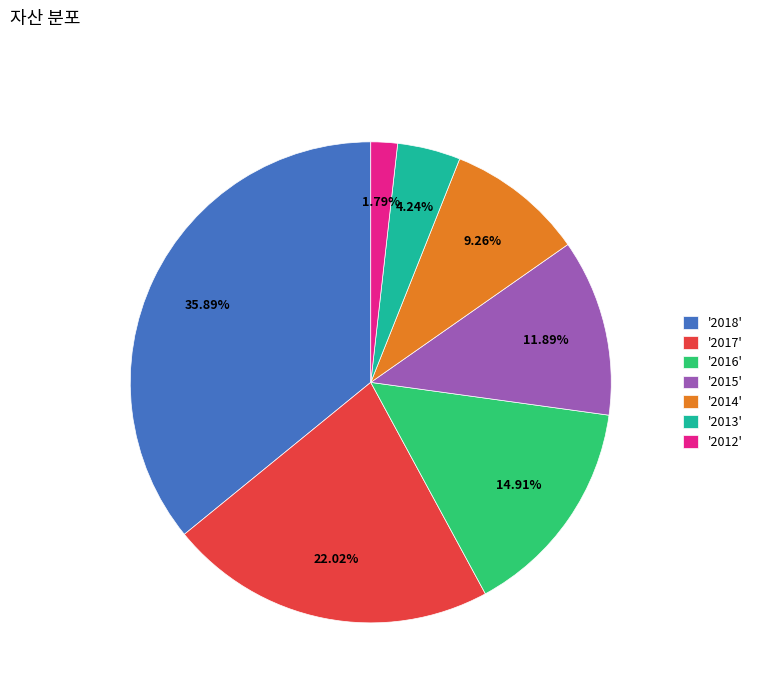

What is the ratio of the value at '2013' to the value at '2016'?

0.3